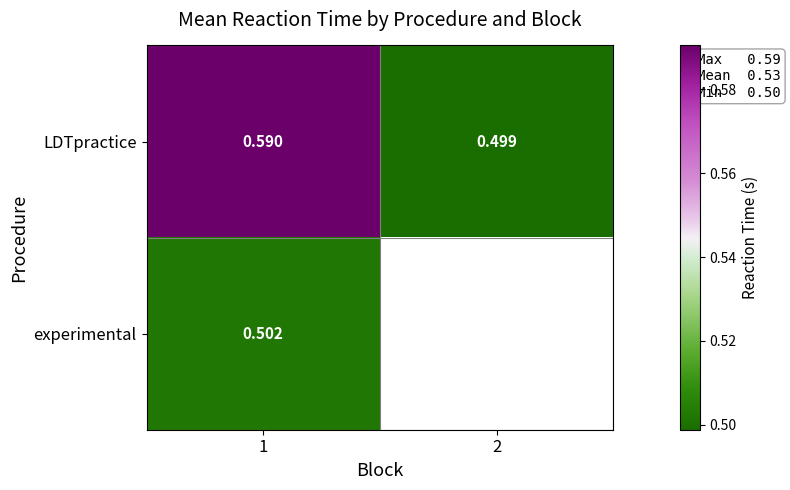

Count the number of data series in this chart.

2